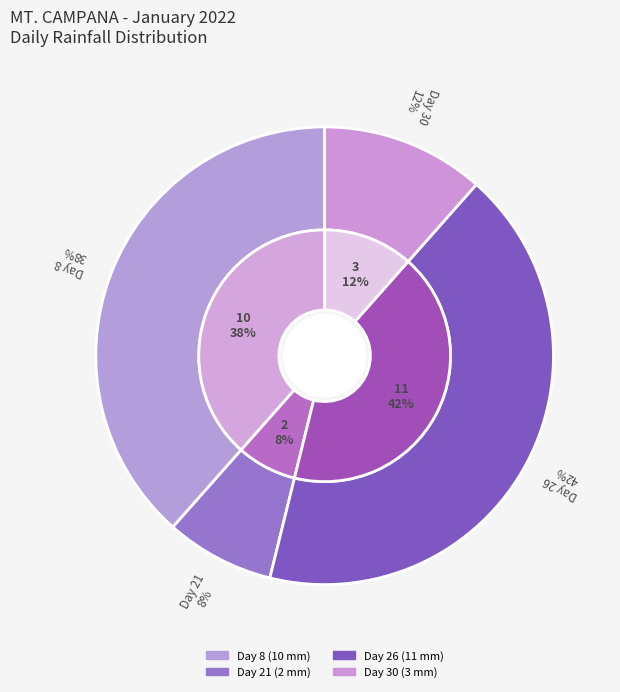

Between Day 8 and Day 21, which is larger?

Day 8